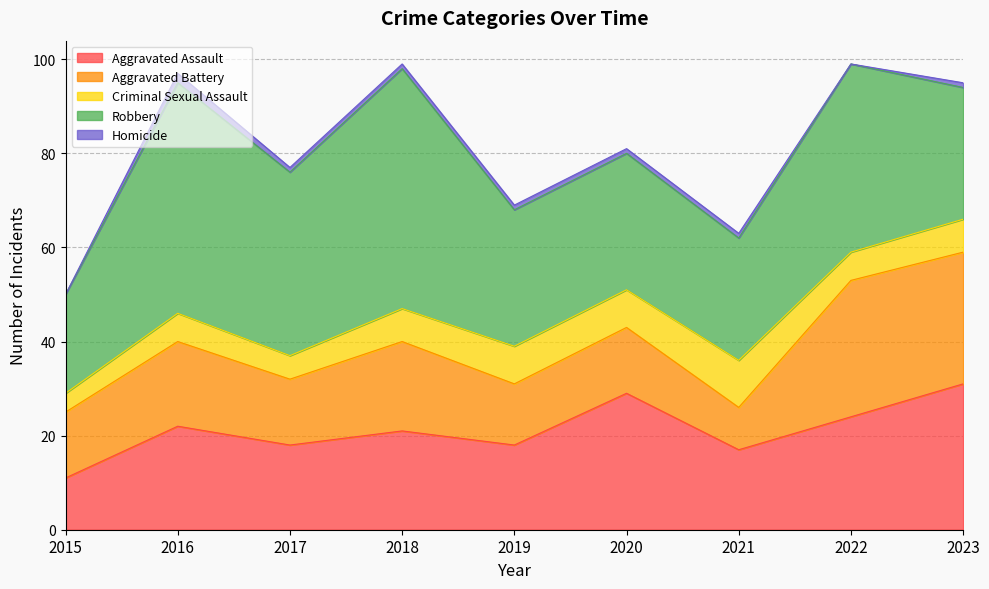

How many interior local peaks does the Aggravated Assault series have?

3